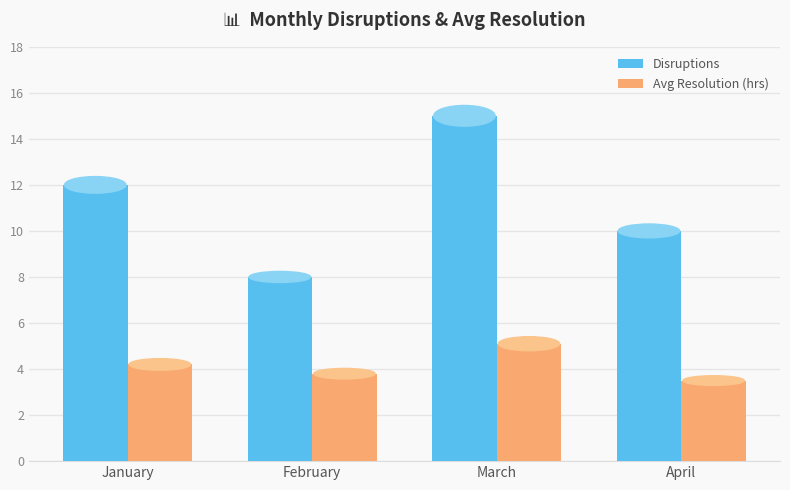

What is the total value across all series at April?

13.5